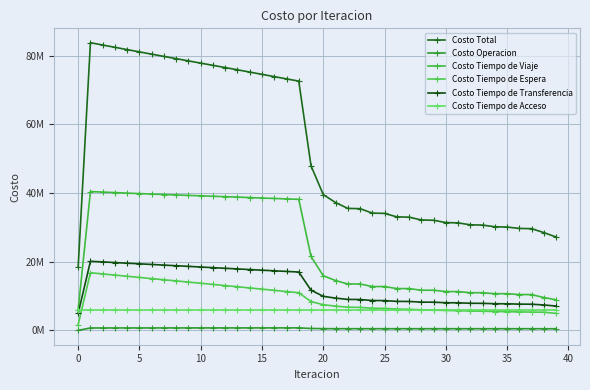

What is the value of the Costo Tiempo de Espera point at the 11th from the left?

13712065.8